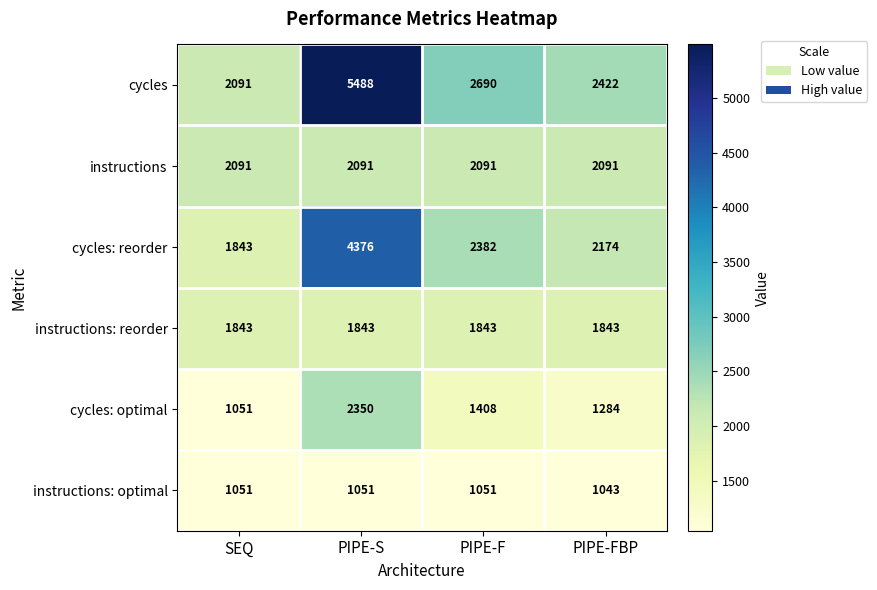

What is the minimum value shown in the chart?

1043